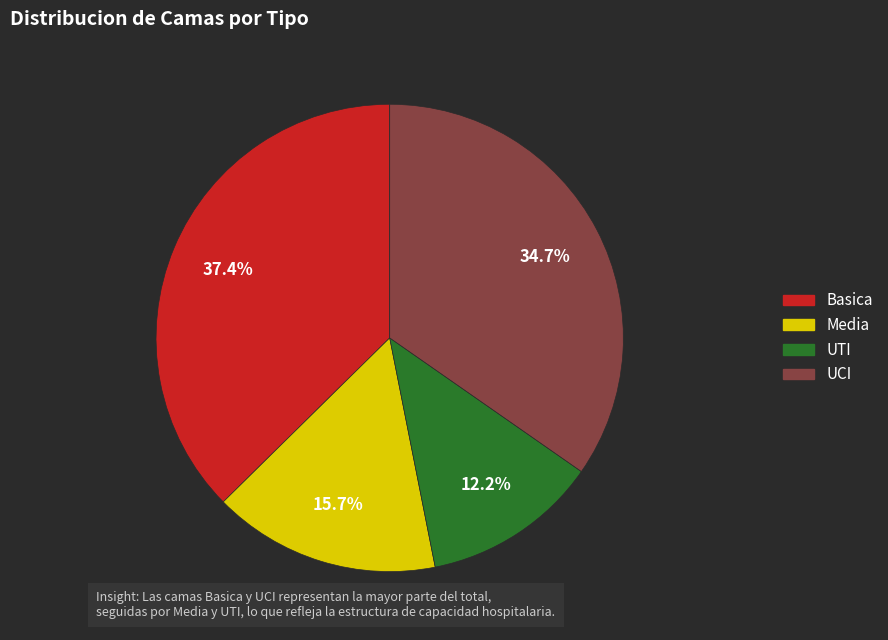

Which category has the biggest portion of the pie?

Basica